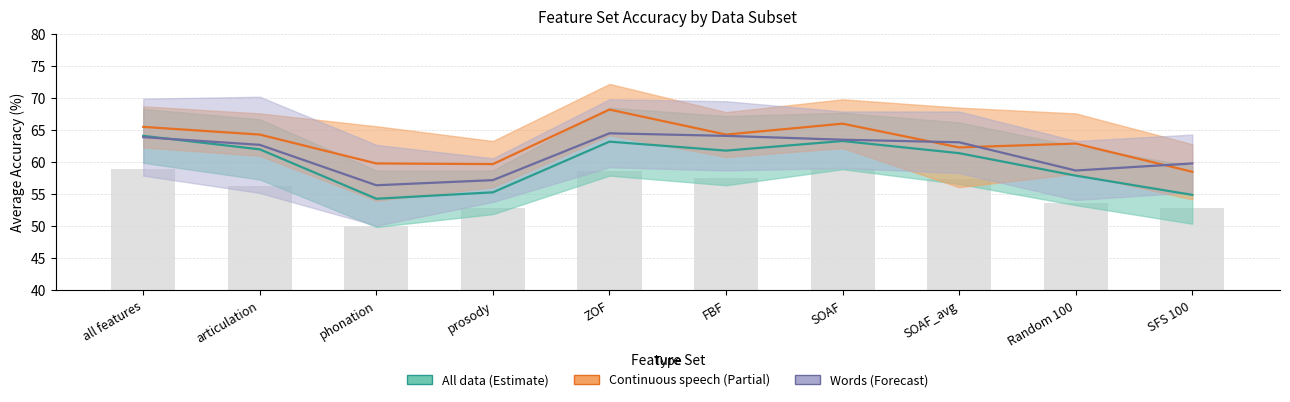

List the labels in order of Continuous speech (Partial) value, largest first.

ZOF, SOAF, all features, articulation, FBF, Random 100, SOAF_avg, phonation, prosody, SFS 100